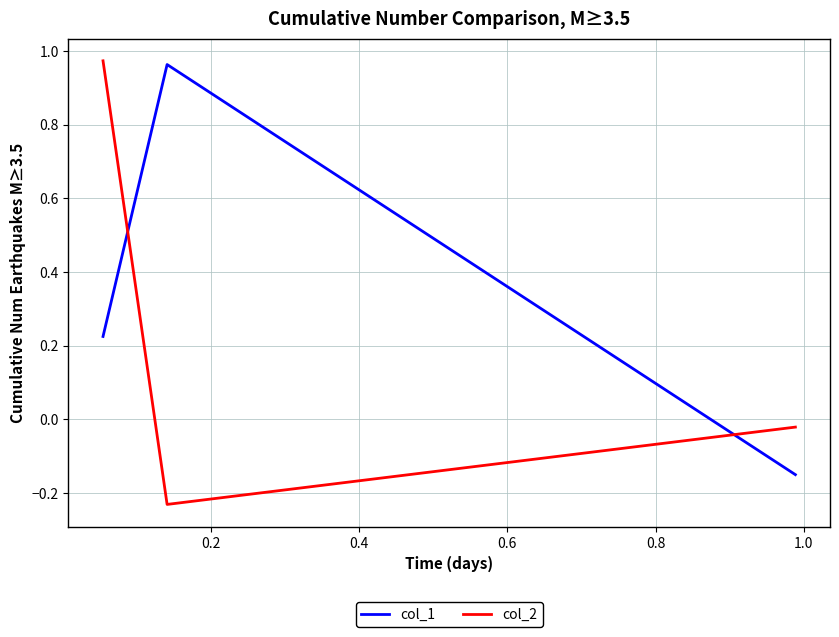

What is the sum of all col_1 values?

1.0